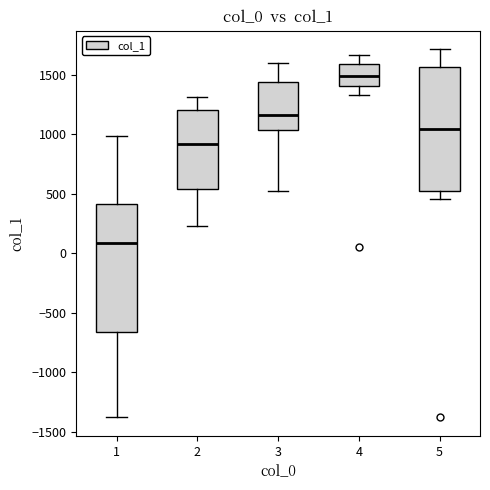

Where is the upper edge of the box at x = 3 on the y-axis? The values are not printed on the chart, so give them approximately, as read against the axis.

1450